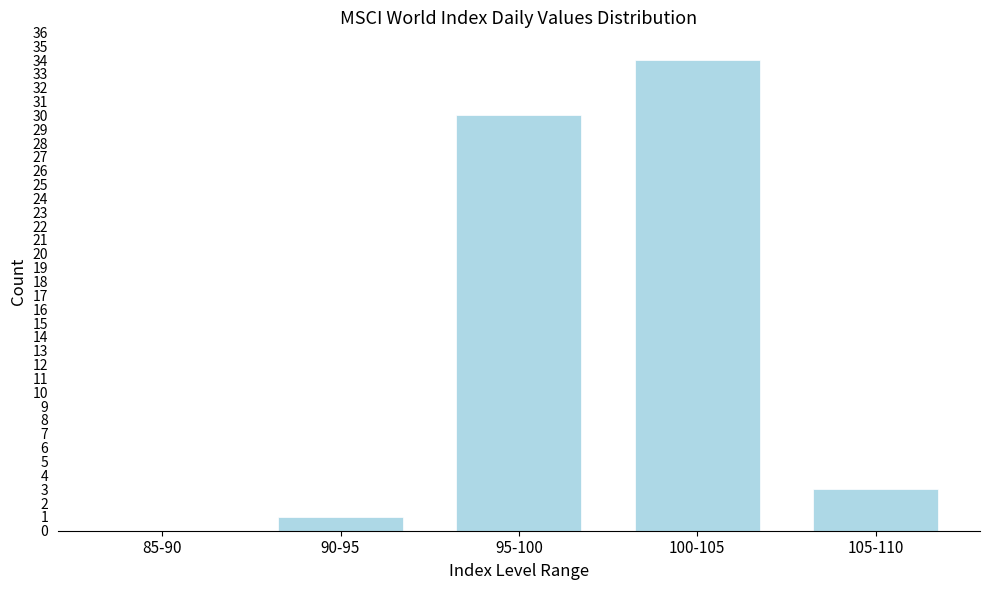

Reading left to right, extract all data points from this chart.

85-90=0	90-95=1	95-100=30	100-105=34	105-110=3